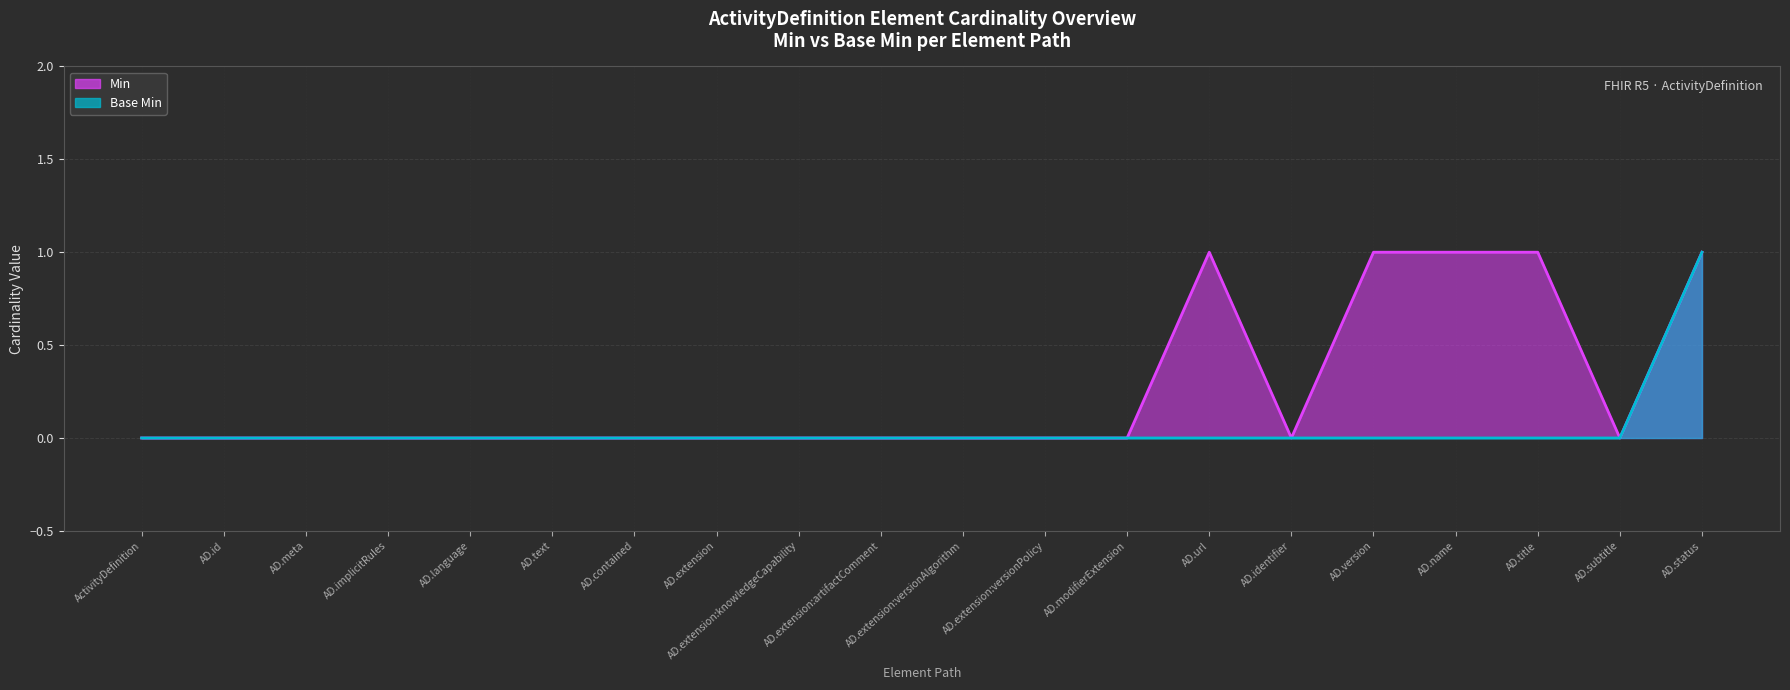

What are all the series names shown in the legend?

Min, Base Min